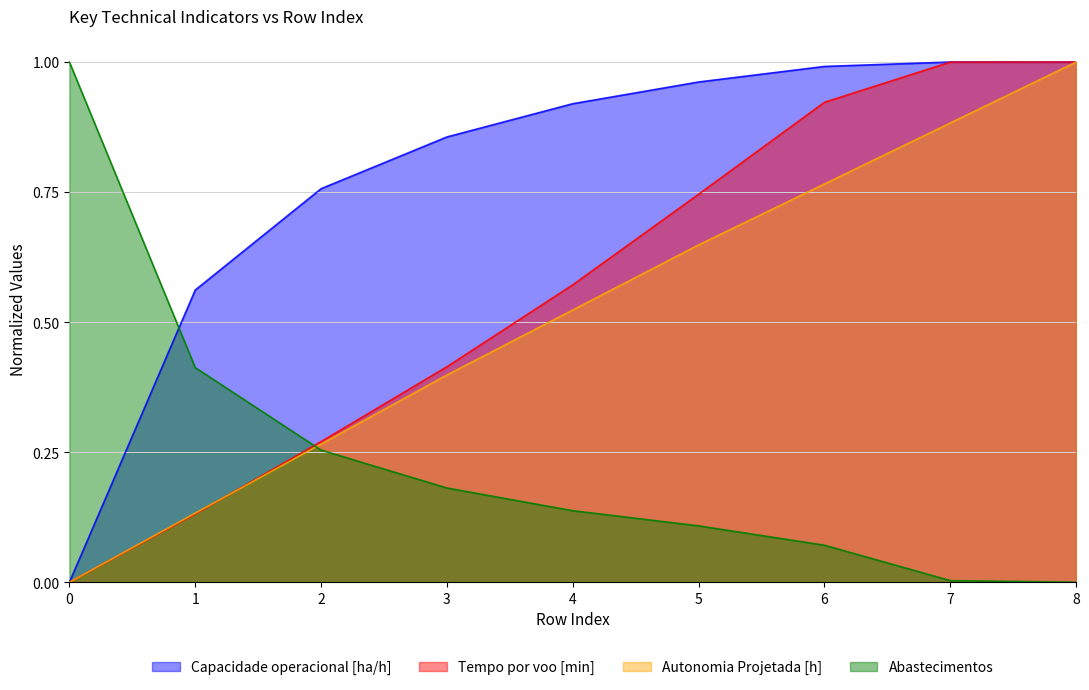

True or false: Abastecimentos has more than 2 interior local peaks.

False